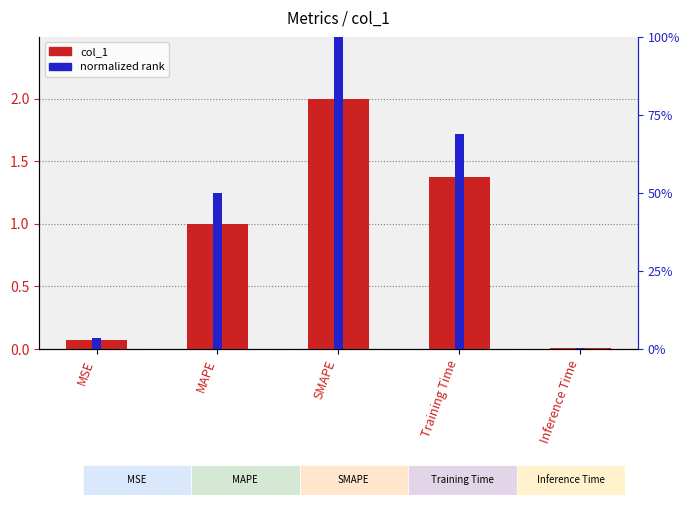

At SMAPE, list the series in order from smallest to largest.

normalized rank, col_1